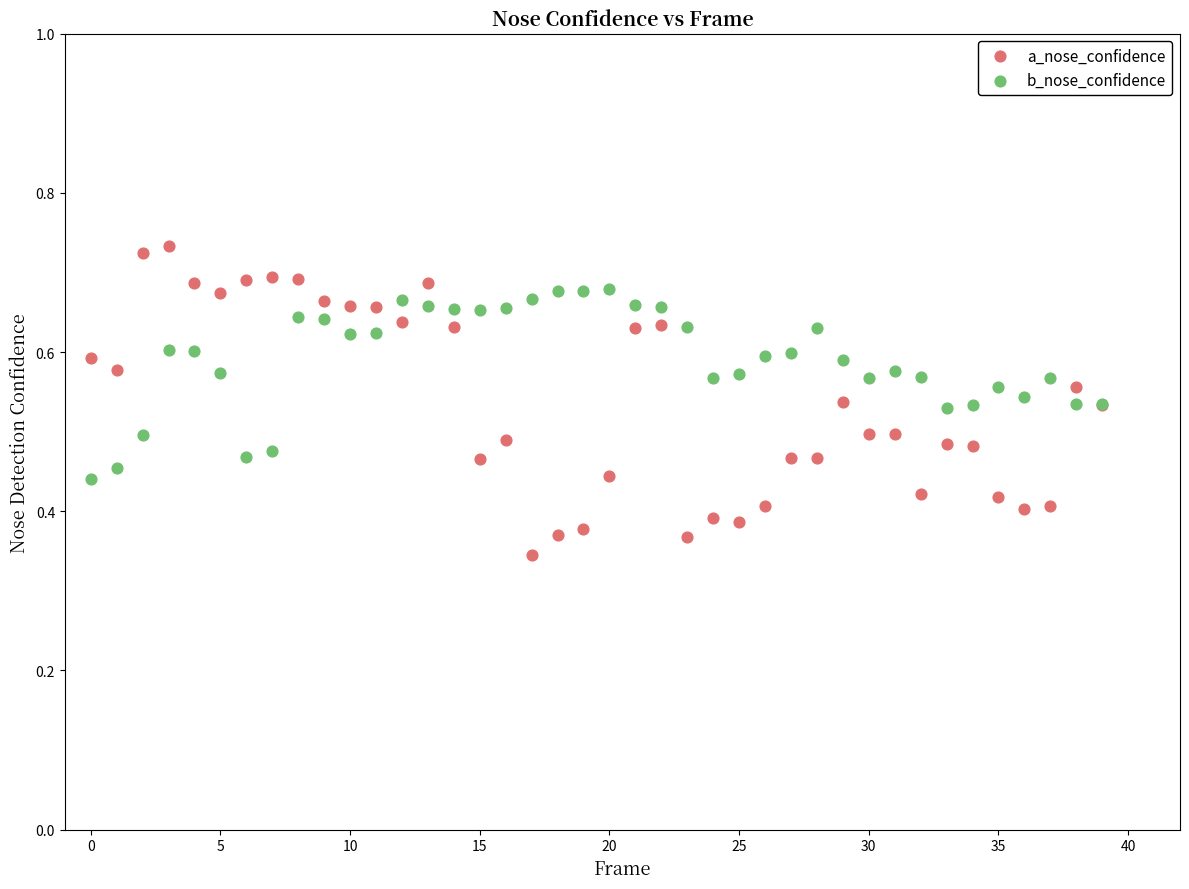

Which series reaches the minimum Y coordinate?

a_nose_confidence